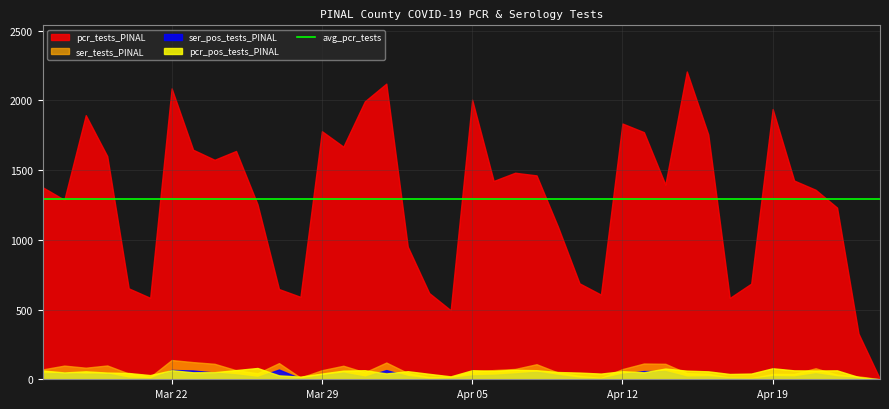

What is the label of the 5th point from the left?

2021-03-20